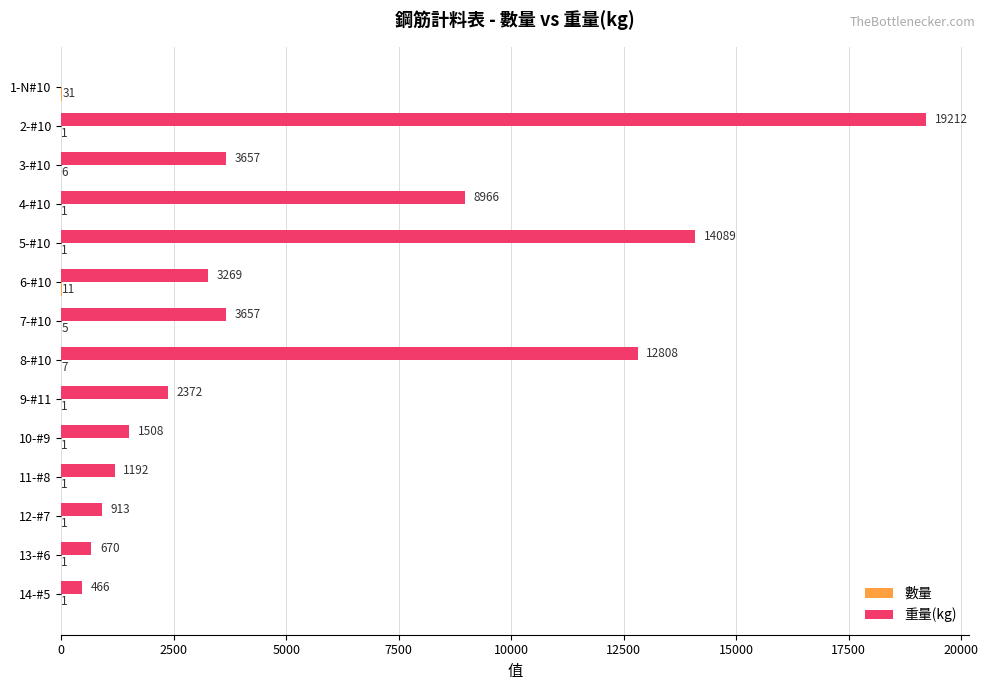

Which category has the highest value across all series?

2-#10